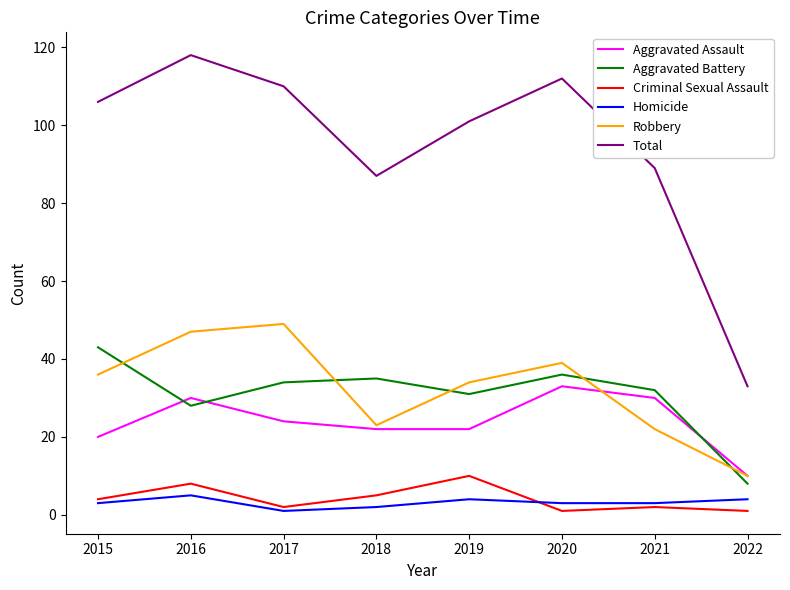

Which label corresponds to the largest value in the chart?

2016